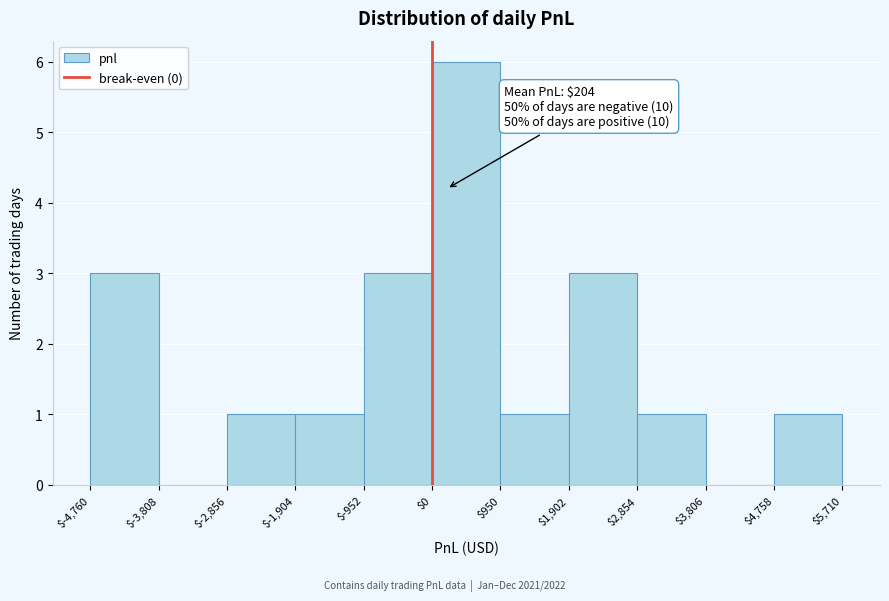

Over which range of the x-axis is the bar tallest?

$0 to $950